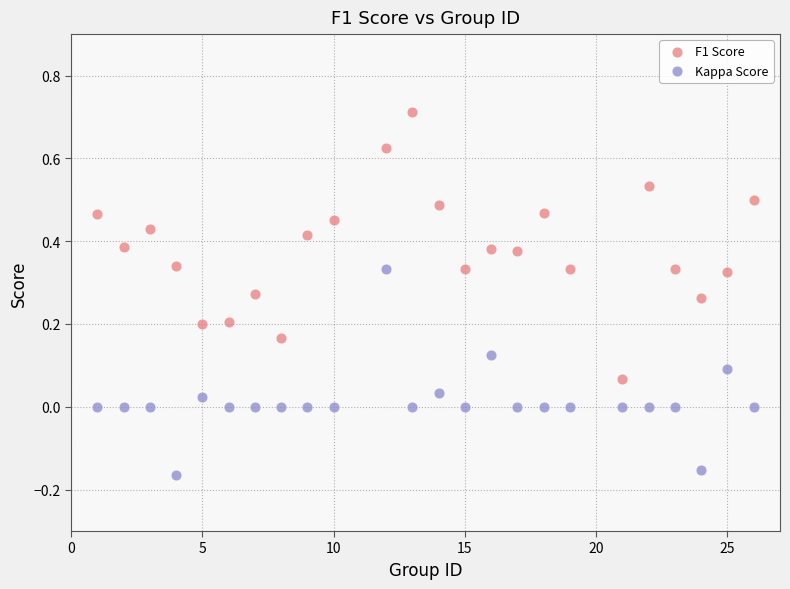

What is the X range (max minus min) for the scatter plot?

25.0